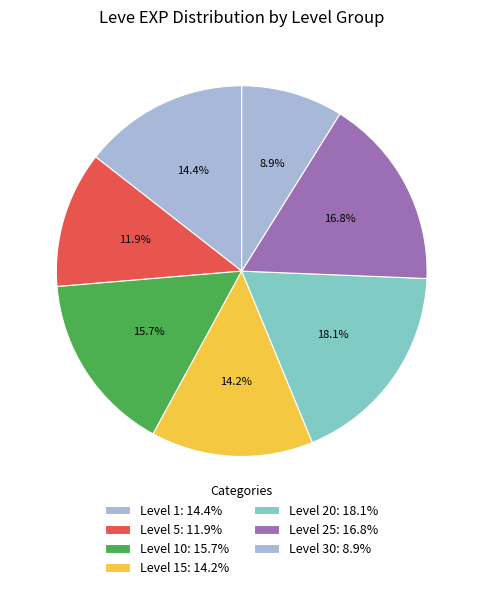

How many slices are in this pie chart?

7